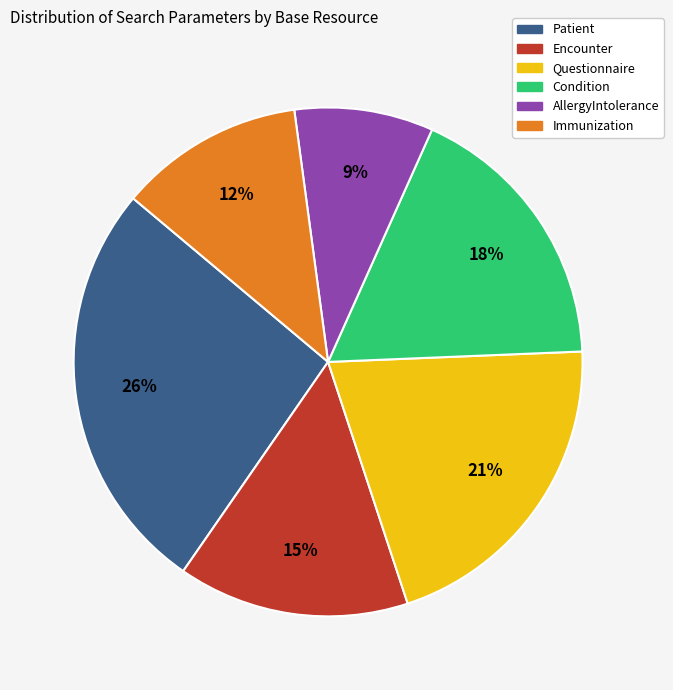

Is the sum of Patient and Questionnaire greater than half?

No